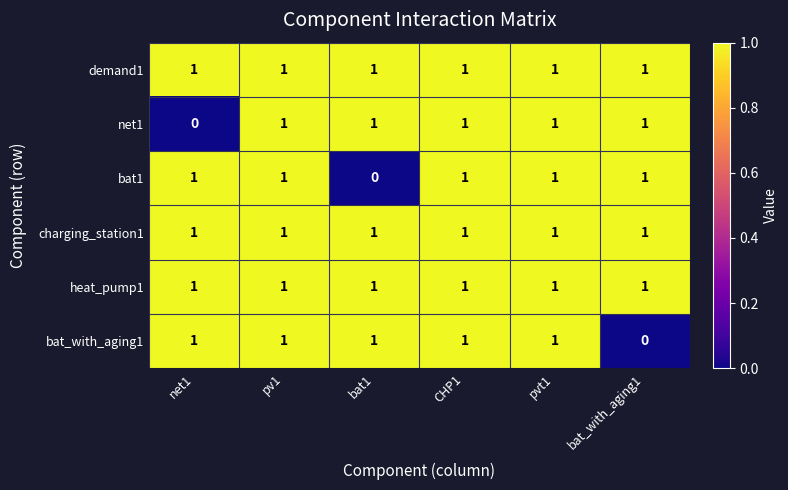

The value of heat_pump1 at bat1 is 1. True or false?

True